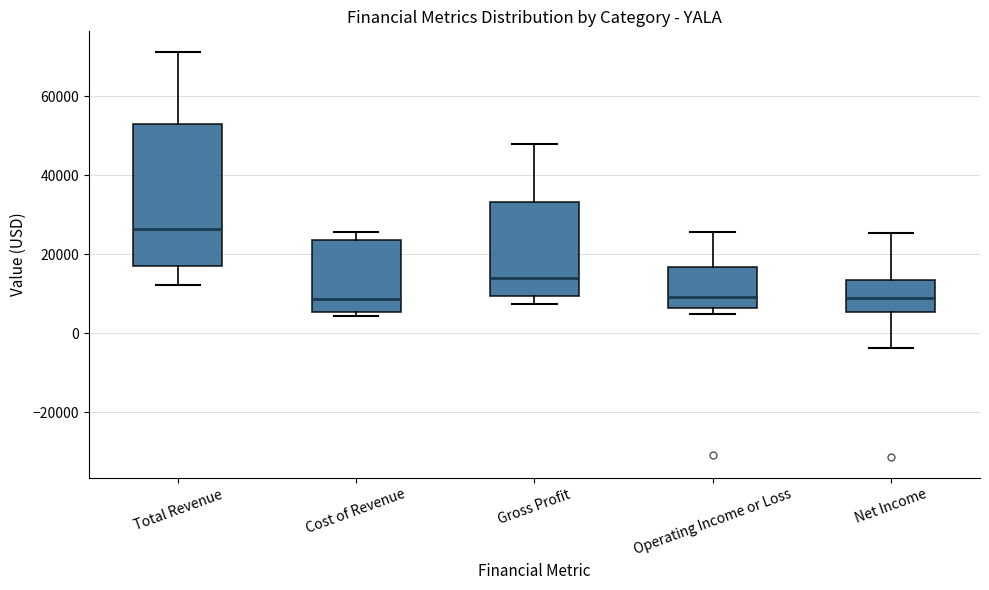

Comparing the boxes themselves (not the whiskers), which one is the tallest?

Total Revenue